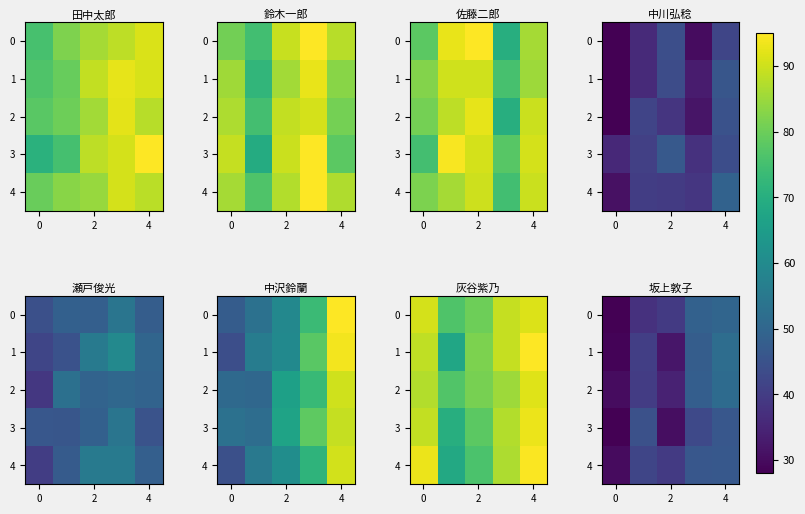

Which series has the largest range (max minus min)?

row_0